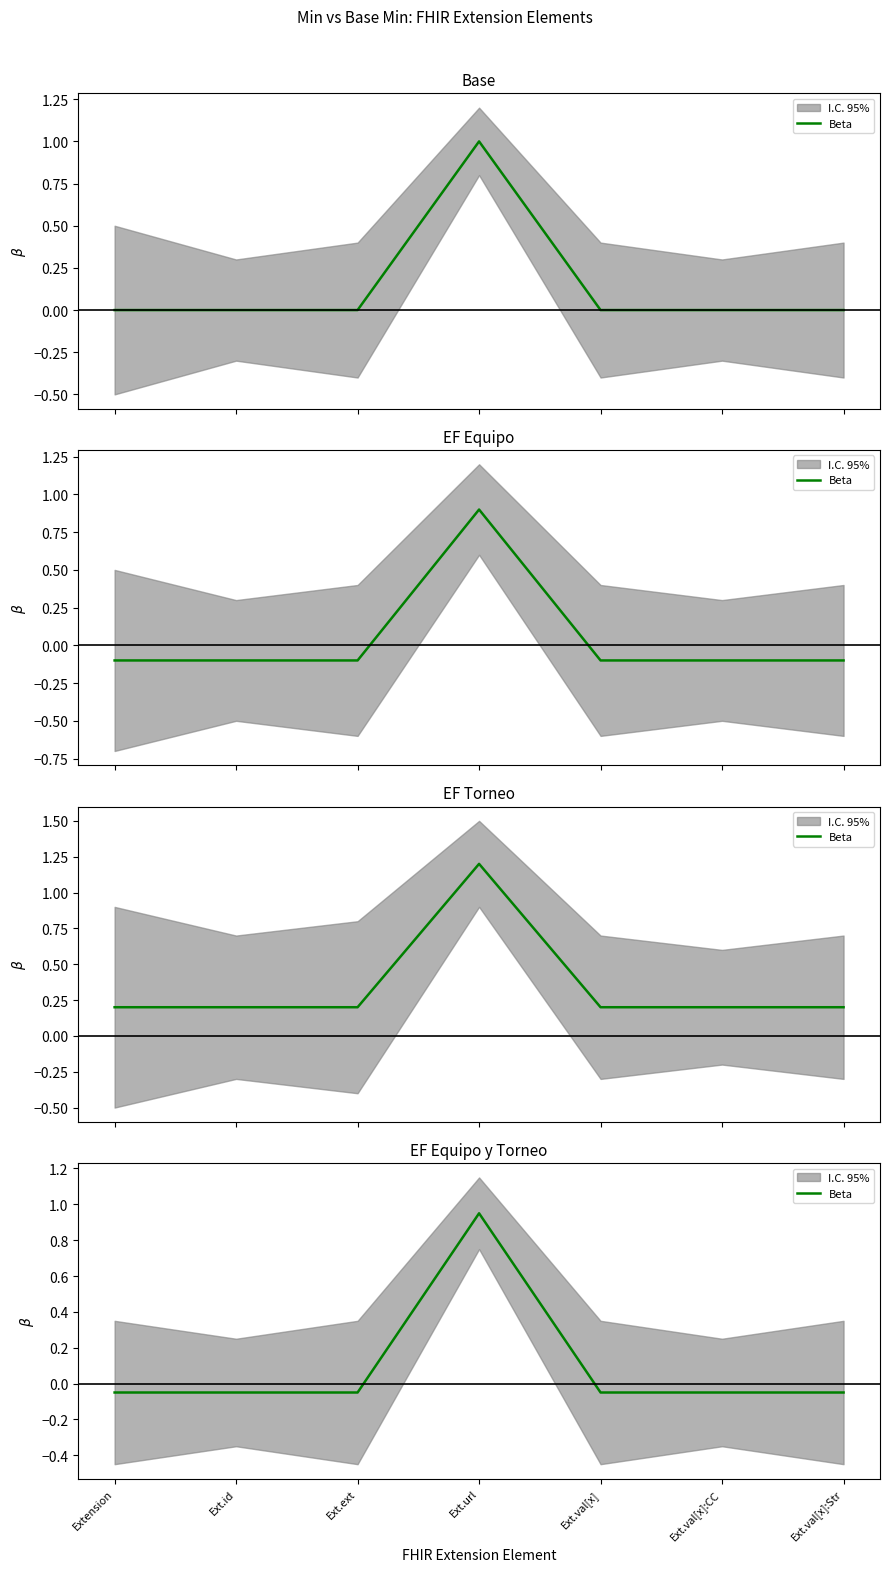

What is the minimum value shown in the chart?

-0.1